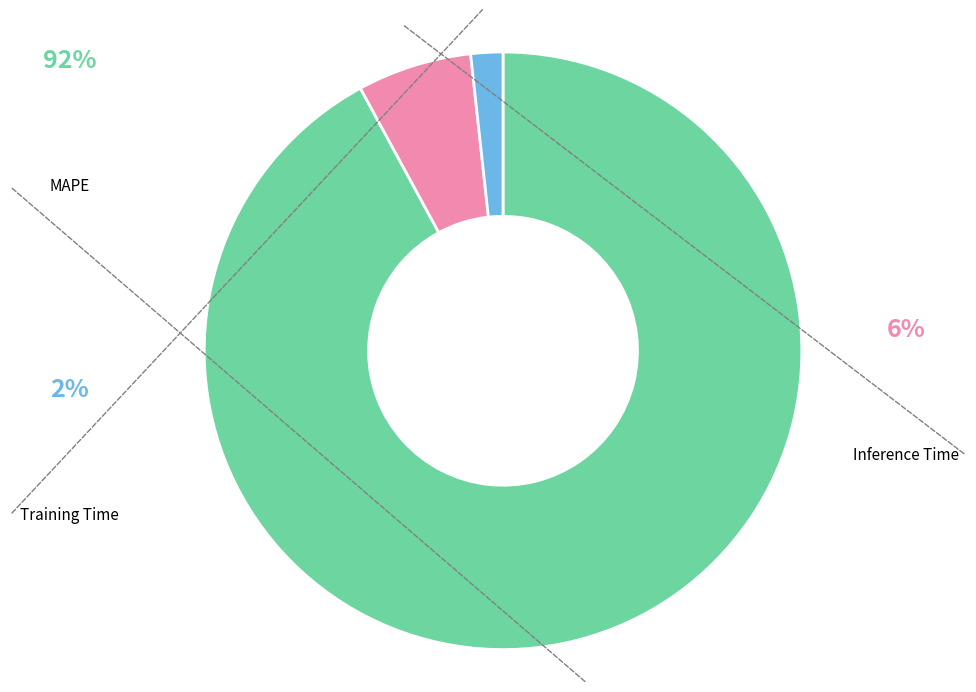

To the nearest percent, what is the difference between the Training Time and Inference Time slice percentages?

4%